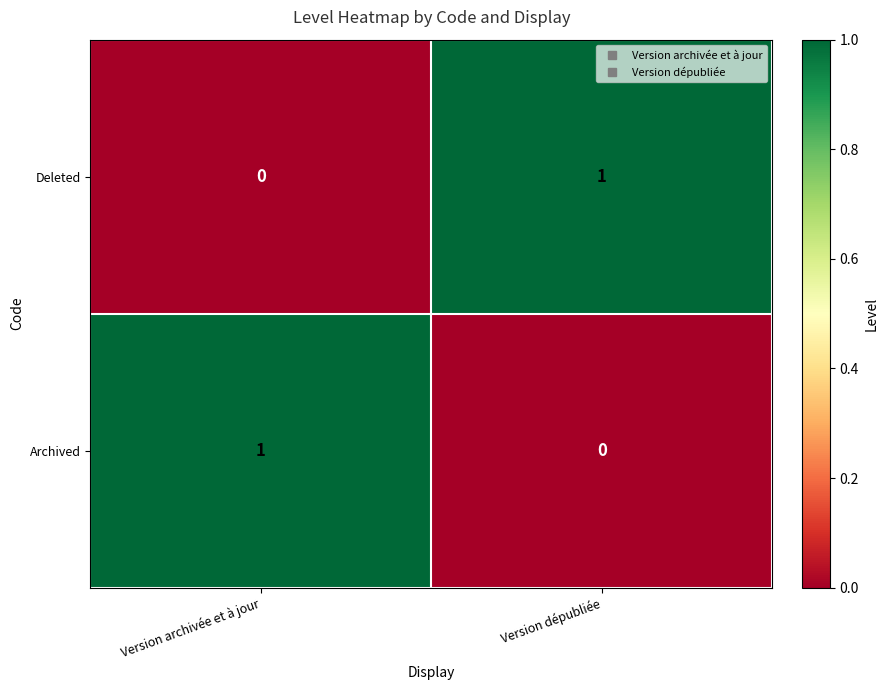

The value of Deleted at Version dépubliée is 1. True or false?

True